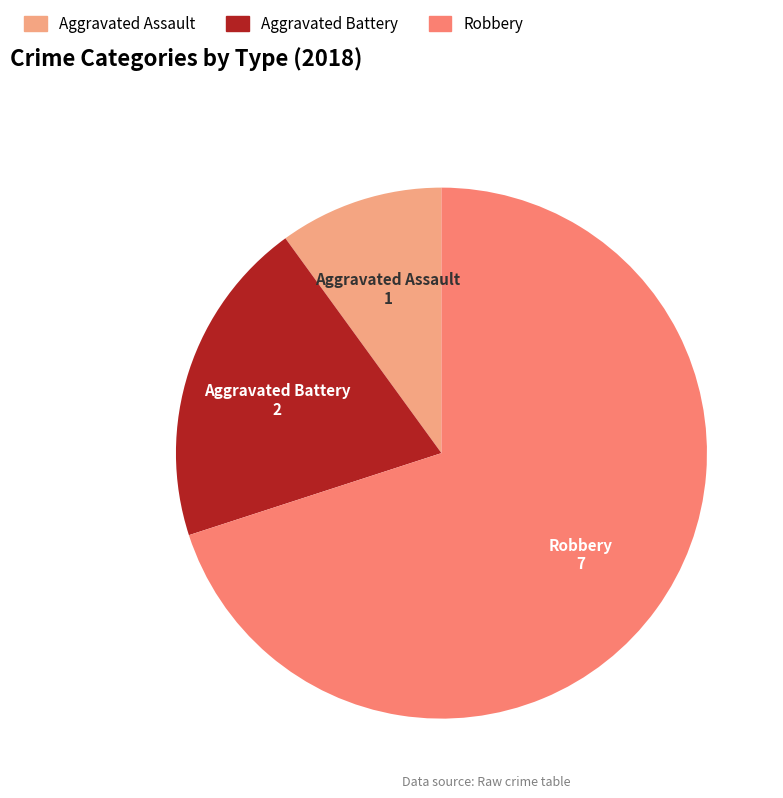

Which category has the biggest portion of the pie?

Robbery